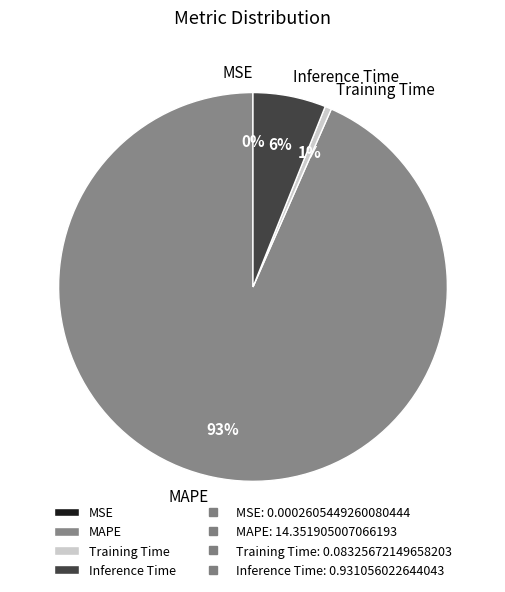

What is the largest slice in the pie chart?

MAPE